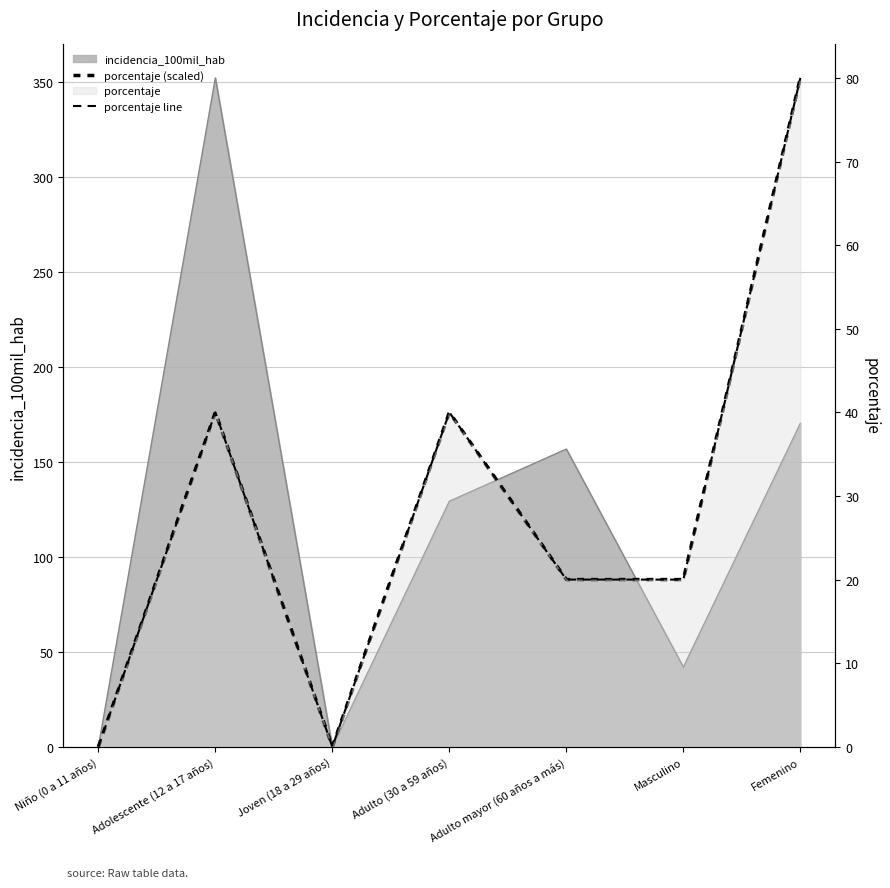

Count the porcentaje line values in the range 0 to 40.

6